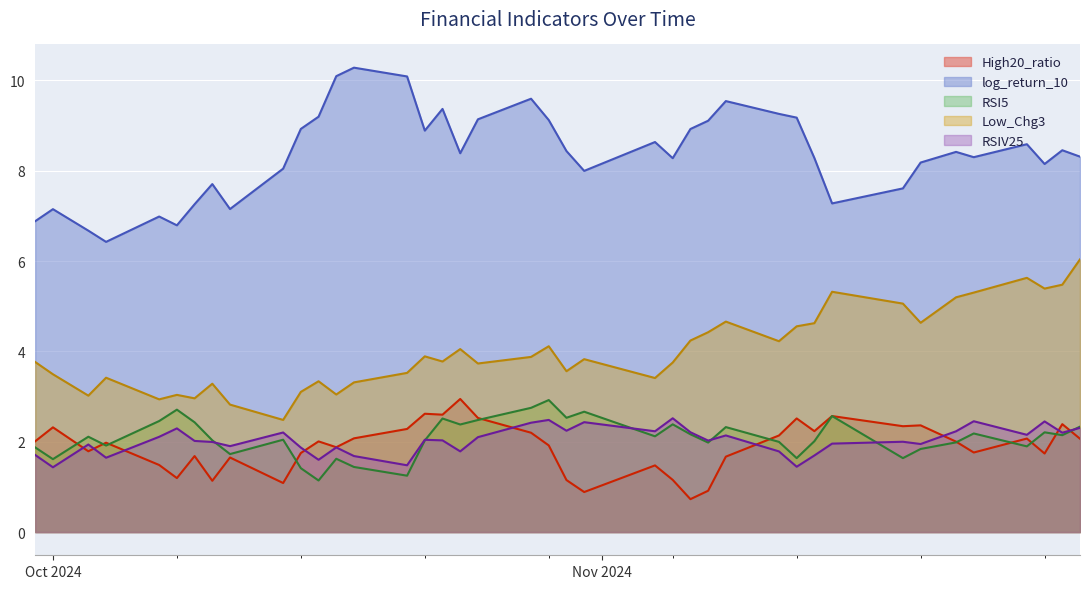

Which category has the highest value in the log_return_10 series?

2024-10-18